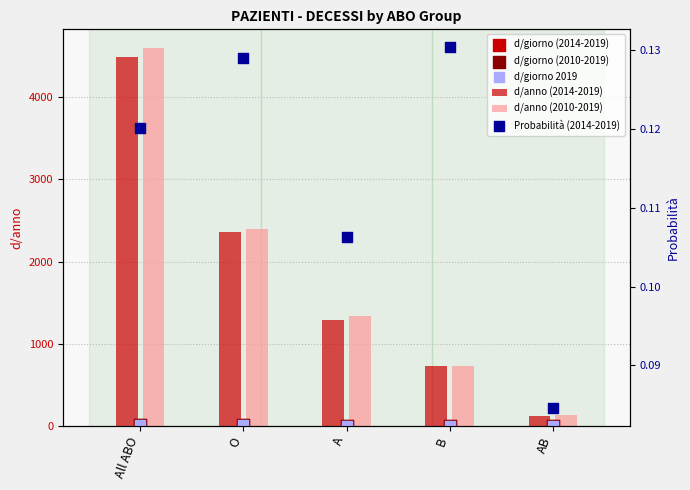

Is the value of d/anno (2014-2019) at B greater than the value of Probabilità (2014-2019) at O?

Yes